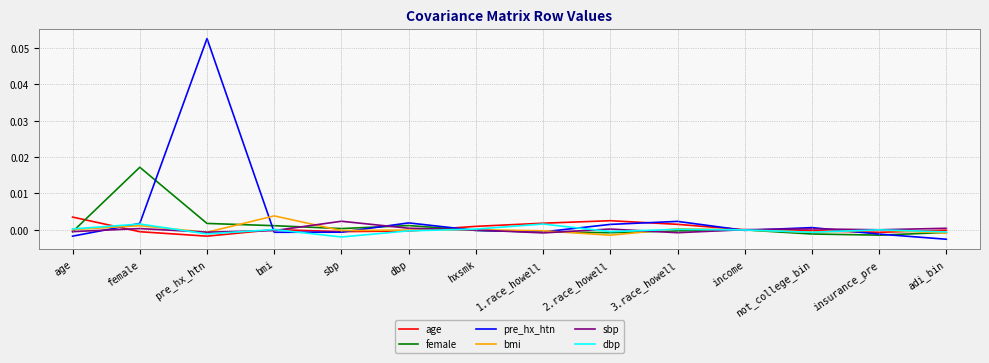

Which series has the widest spread of values?

pre_hx_htn